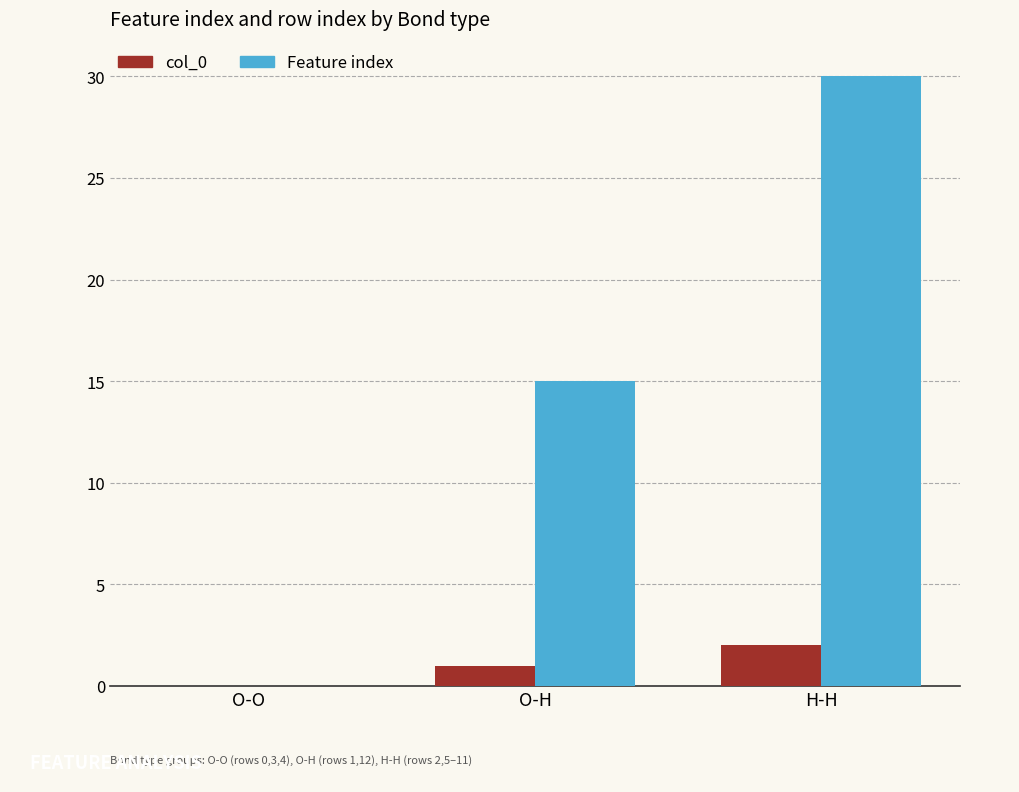

What are all the series names shown in the legend?

col_0, Feature index